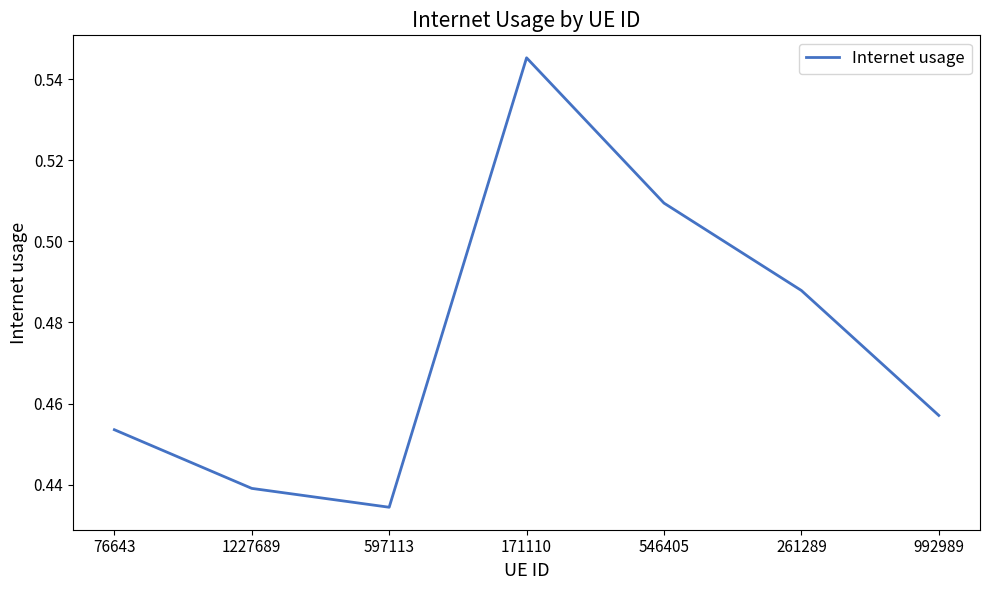

What is the change in value from 1227689 to 171110?

+0.1